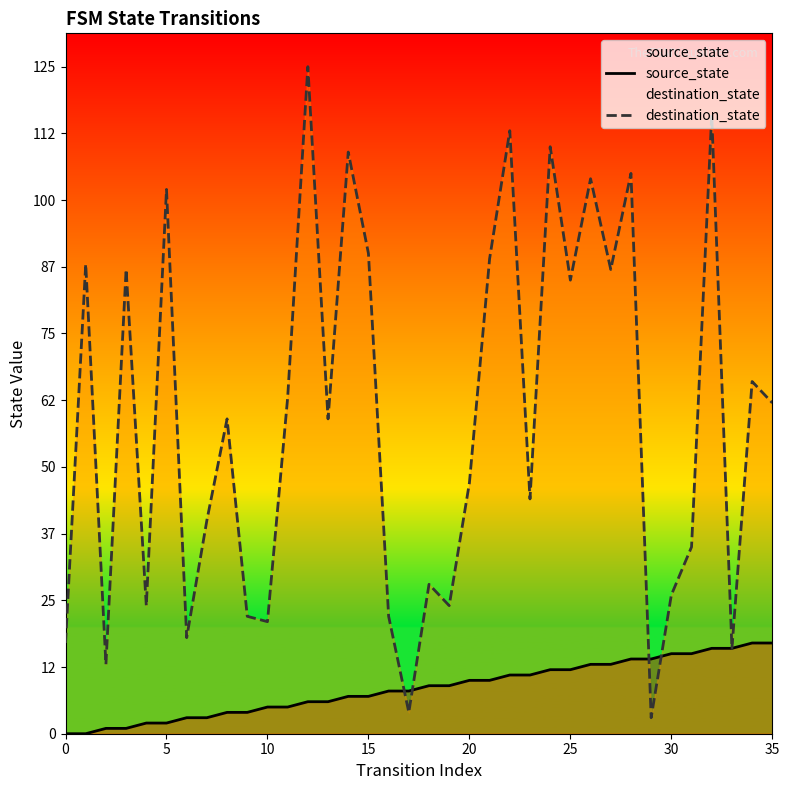

Rank the series by their average value, from lowest to highest.

source_state, destination_state